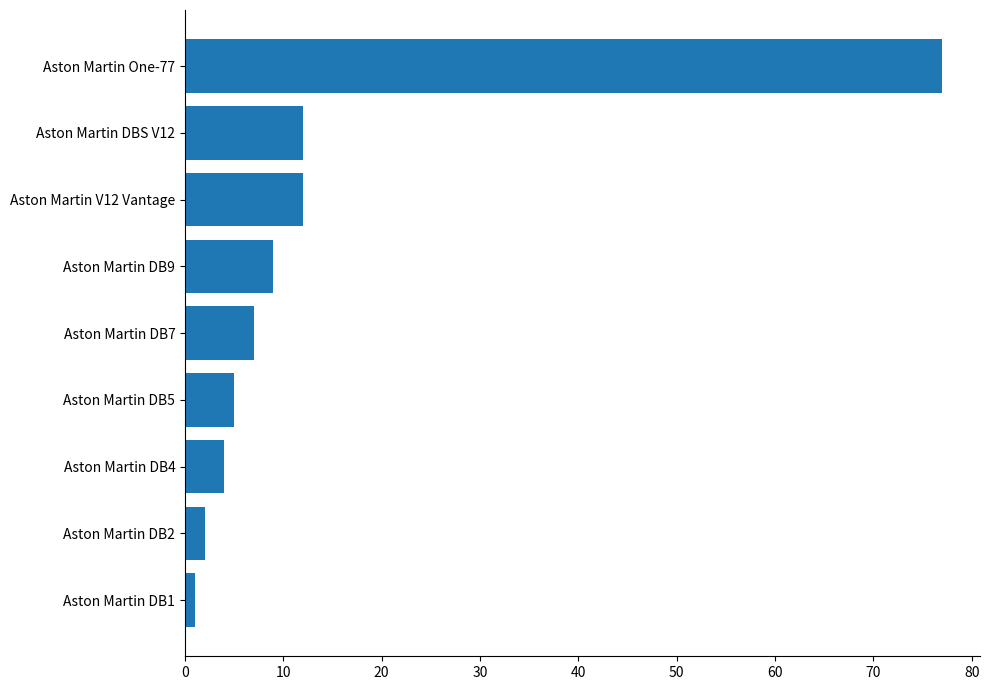

What is the maximum value shown in the chart?

77